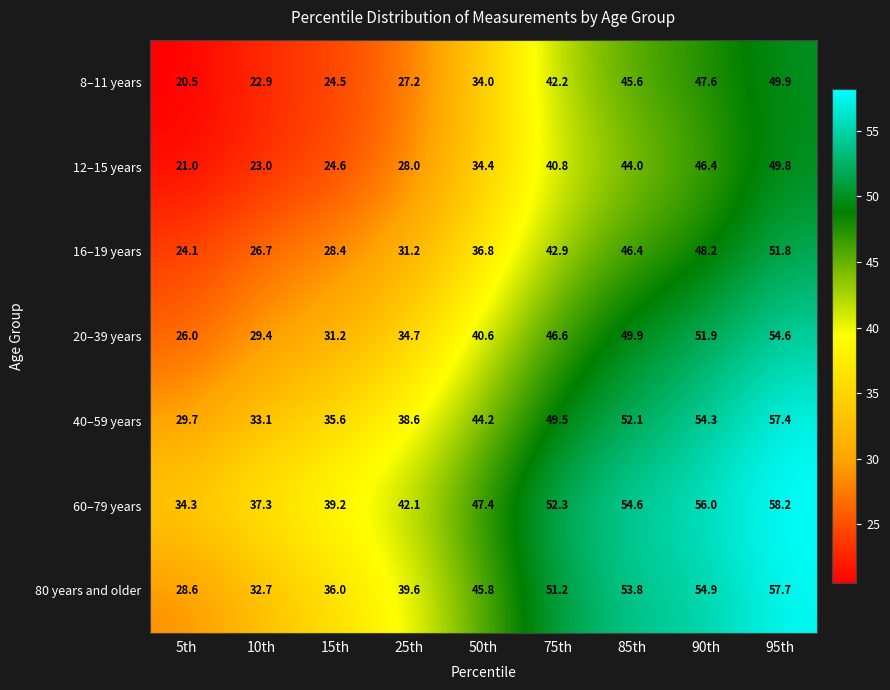

Rank the series by their maximum value, from lowest to highest.

12–15 years, 8–11 years, 16–19 years, 20–39 years, 40–59 years, 80 years and older, 60–79 years